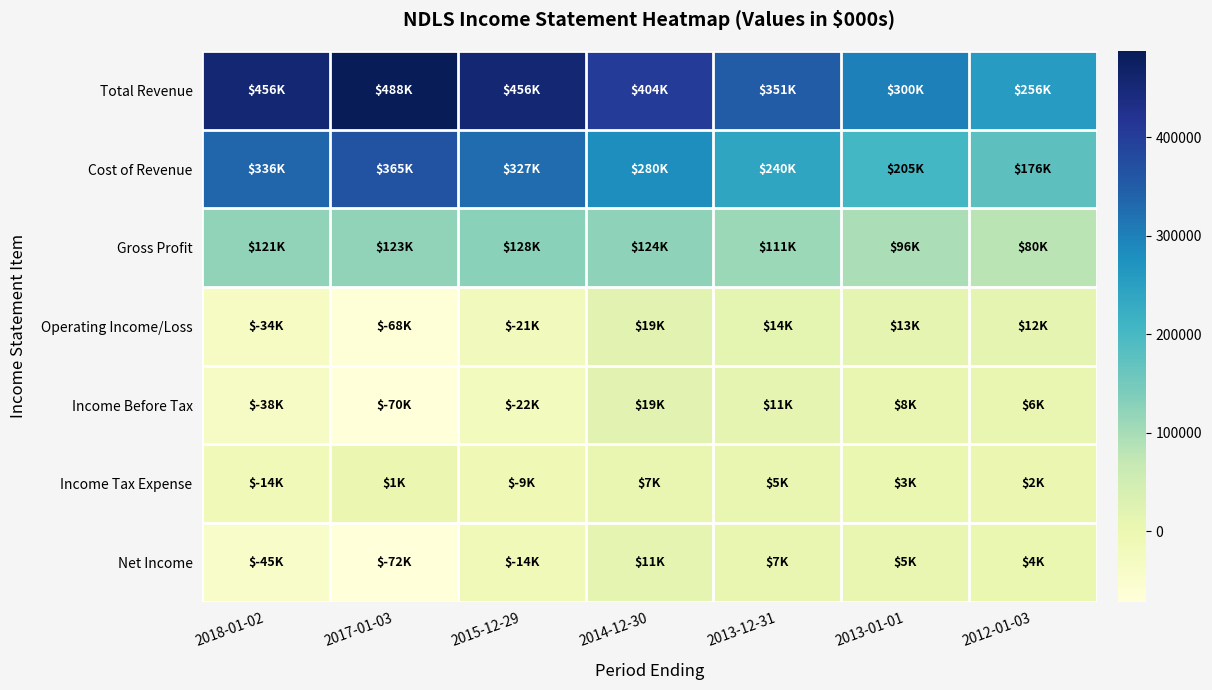

Reading right to left, list all the values displayed in this chart.

Total Revenue: 2012-01-03=256100	2013-01-01=300400	2013-12-31=350900	2014-12-30=403700	2015-12-29=455500	2017-01-03=487500	2018-01-02=456500
Cost of Revenue: 2012-01-03=176500	2013-01-01=204800	2013-12-31=240000	2014-12-30=280300	2015-12-29=327100	2017-01-03=364900	2018-01-02=335700
Gross Profit: 2012-01-03=79500	2013-01-01=95600	2013-12-31=110900	2014-12-30=123500	2015-12-29=128300	2017-01-03=122600	2018-01-02=120800
Operating Income/Loss: 2012-01-03=11700	2013-01-01=13400	2013-12-31=13600	2014-12-30=18900	2015-12-29=-21100	2017-01-03=-67500	2018-01-02=-33900
Income Before Tax: 2012-01-03=5600	2013-01-01=8400	2013-12-31=11400	2014-12-30=18600	2015-12-29=-22500	2017-01-03=-70400	2018-01-02=-37700
Income Tax Expense: 2012-01-03=1800	2013-01-01=3200	2013-12-31=4800	2014-12-30=7100	2015-12-29=-8700	2017-01-03=1200	2018-01-02=-13800
Net Income: 2012-01-03=3800	2013-01-01=5200	2013-12-31=6700	2014-12-30=11400	2015-12-29=-13800	2017-01-03=-71700	2018-01-02=-45400